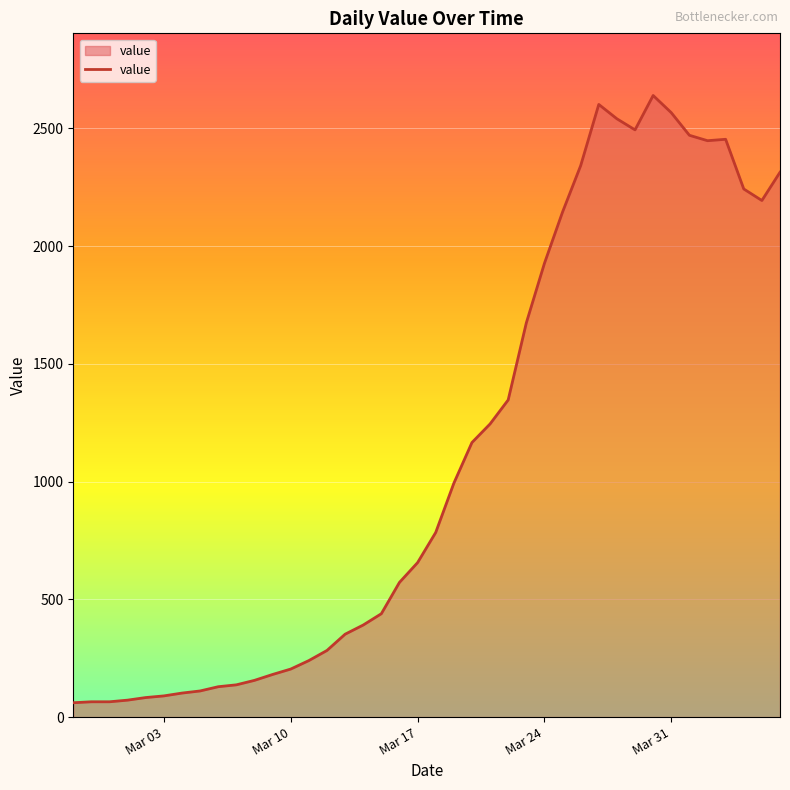

What is the difference between the maximum and minimum values?

2579